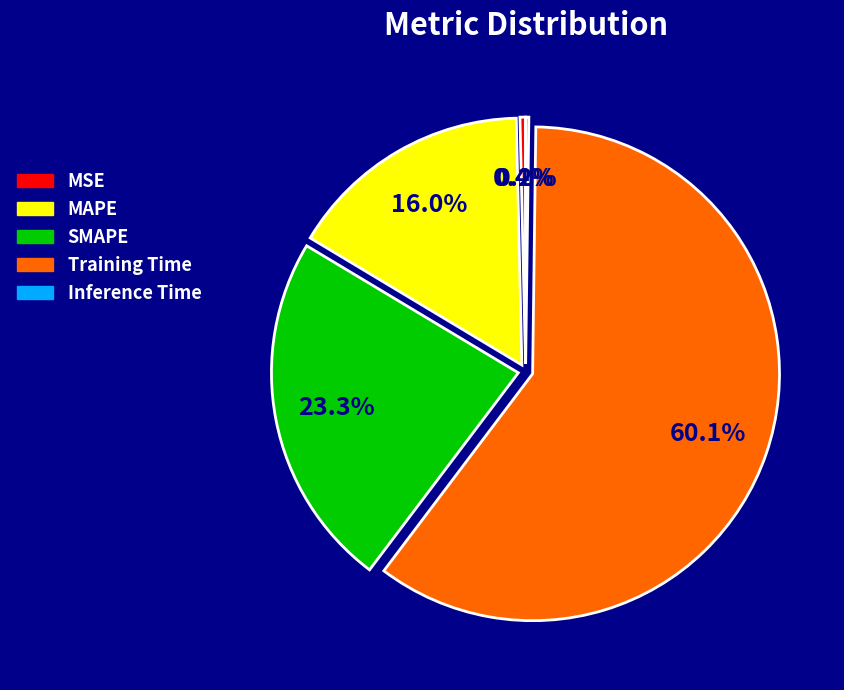

Which category accounts for the majority?

Training Time